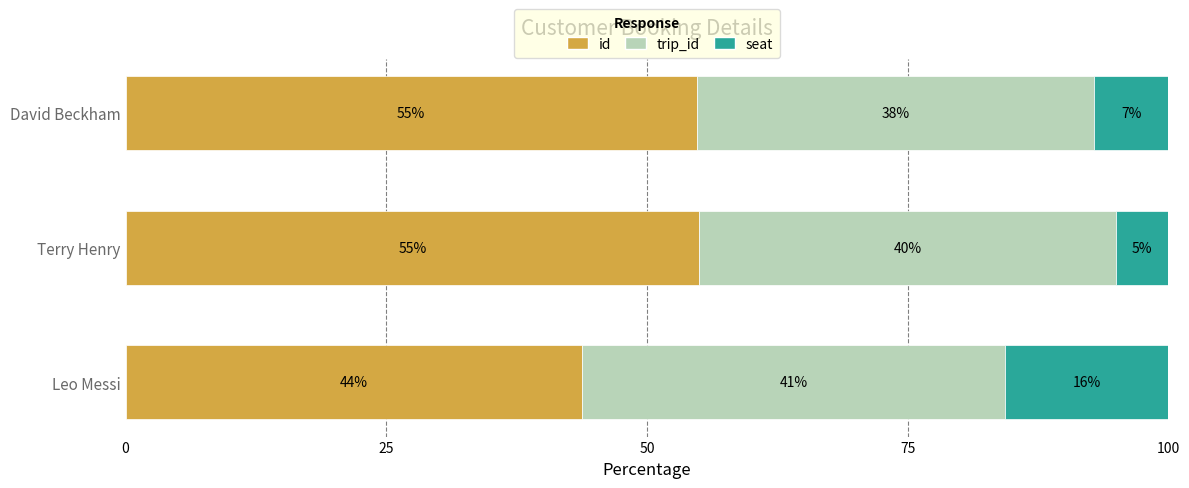

Which category has the lowest value in the id series?

Leo Messi